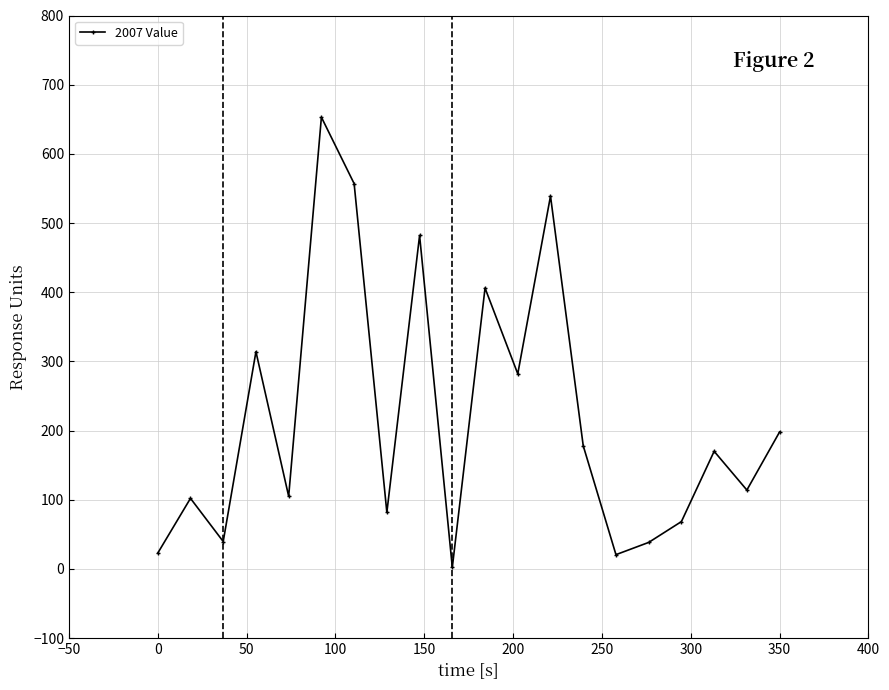

How many series are shown in this chart?

1